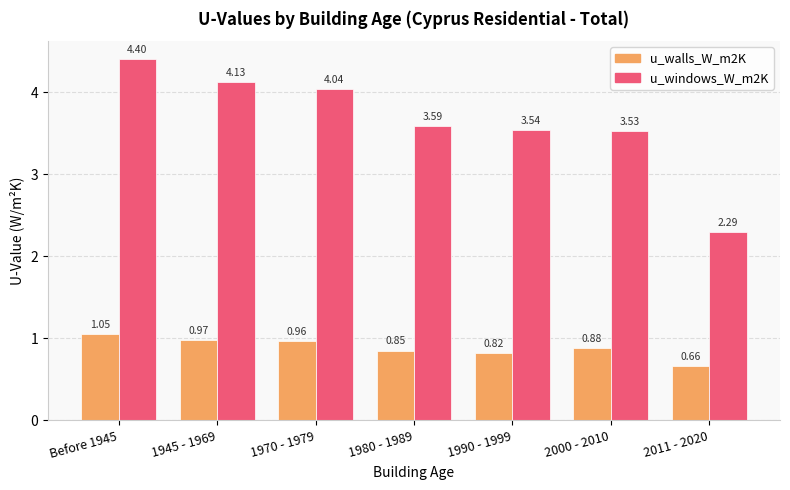

What is the label of the 6th bar from the right?

1945 - 1969